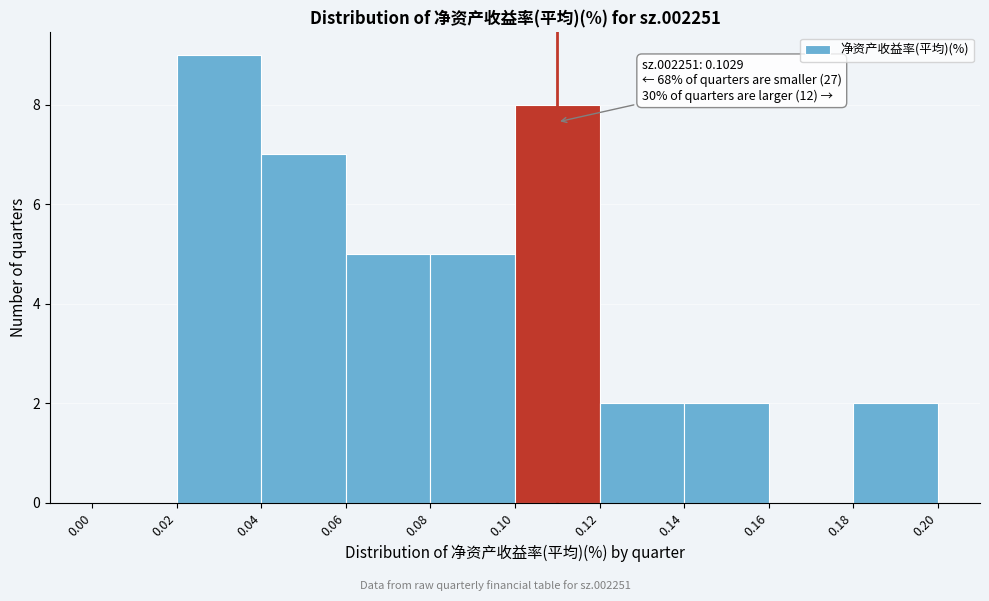

Over which range of the x-axis is the bar tallest?

0.02 to 0.04